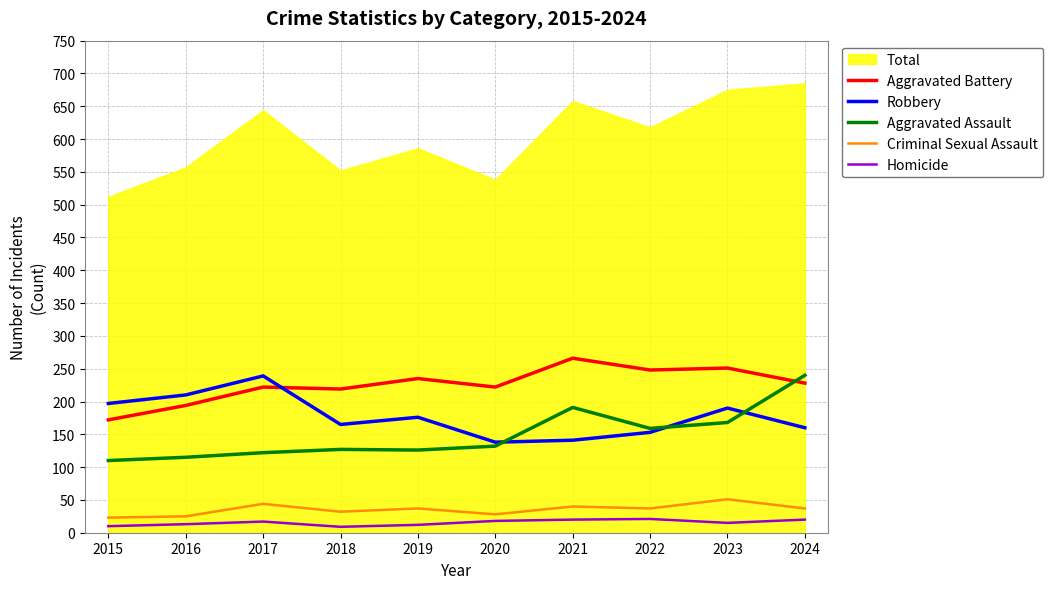

What is the value of the Criminal Sexual Assault point at the 2nd from the left?

25